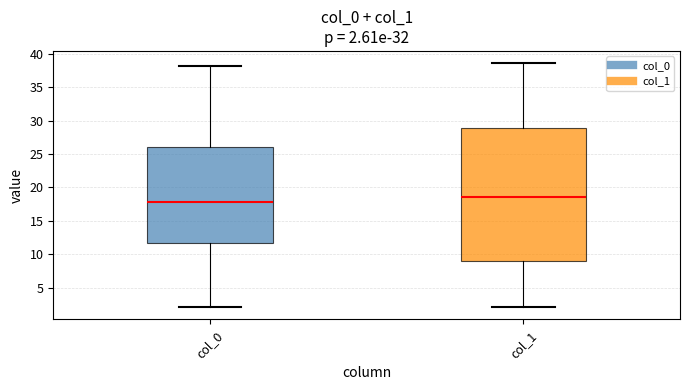

Comparing the boxes themselves (not the whiskers), which one is the tallest?

col_1